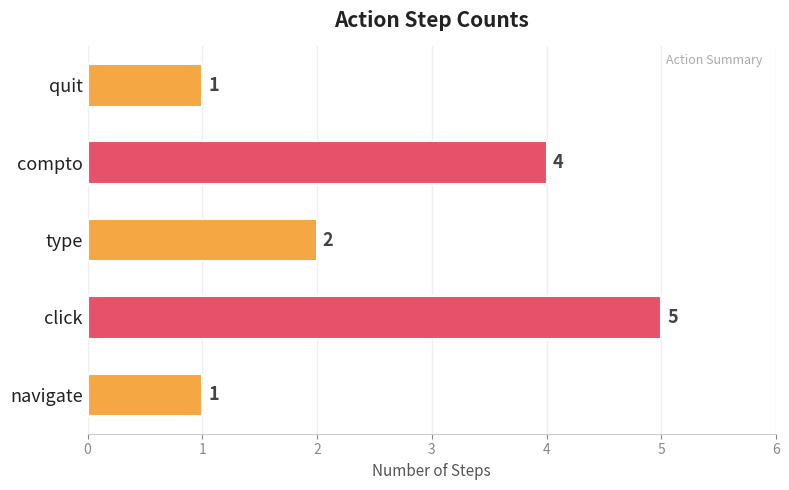

Read the value at compto.

4